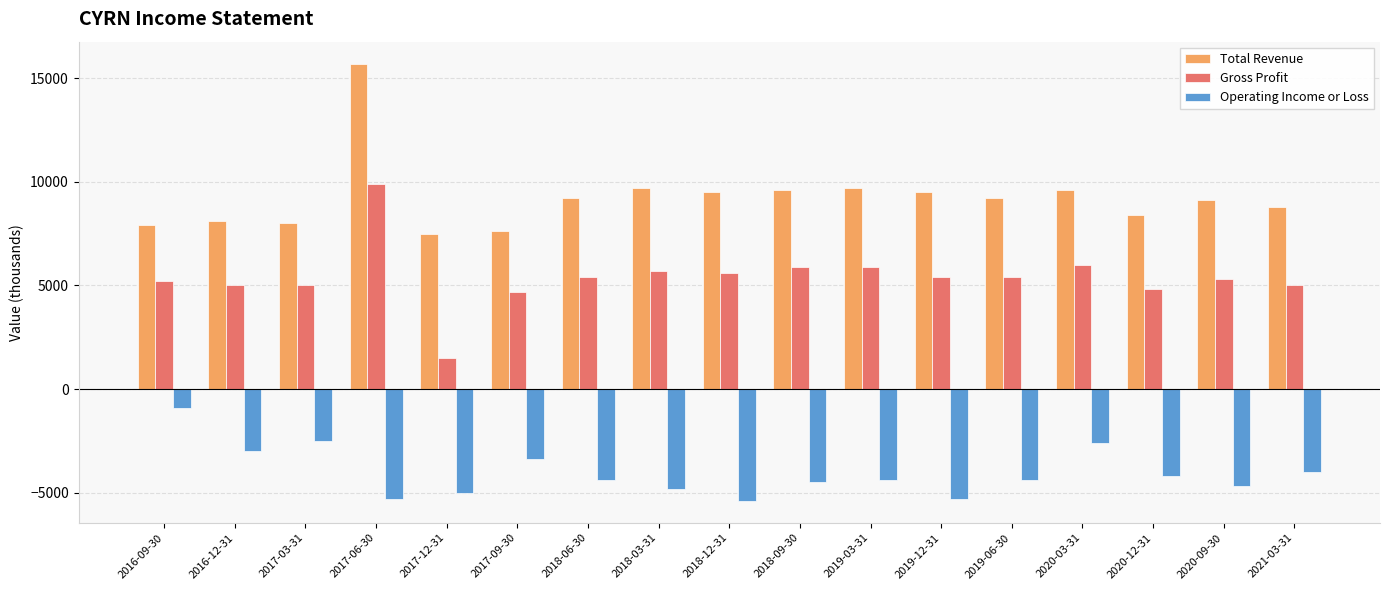

Reading right to left, extract all data points from this chart.

Total Revenue: 8800	9100	8400	9600	9200	9500	9700	9600	9500	9700	9200	7600	7500	15700	8000	8100	7900
Gross Profit: 5000	5300	4800	6000	5400	5400	5900	5900	5600	5700	5400	4700	1500	9900	5000	5000	5200
Operating Income or Loss: -4000	-4700	-4200	-2600	-4400	-5300	-4400	-4500	-5400	-4800	-4400	-3400	-5000	-5300	-2500	-3000	-900